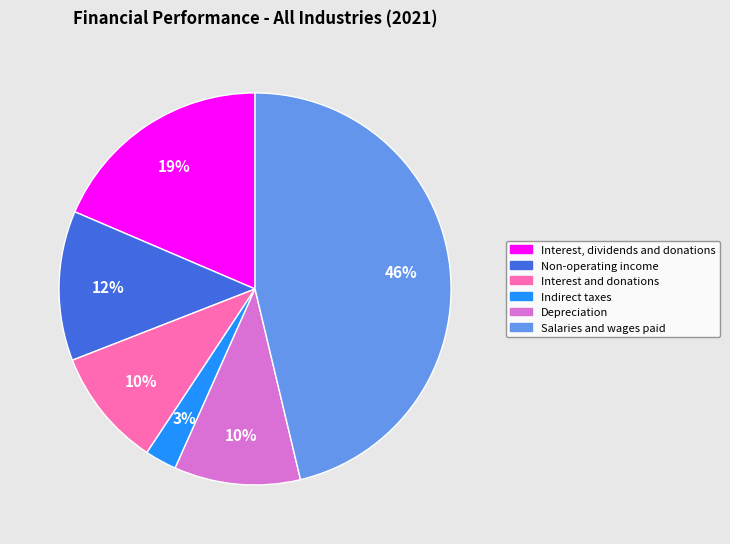

How many slices are in this pie chart?

6